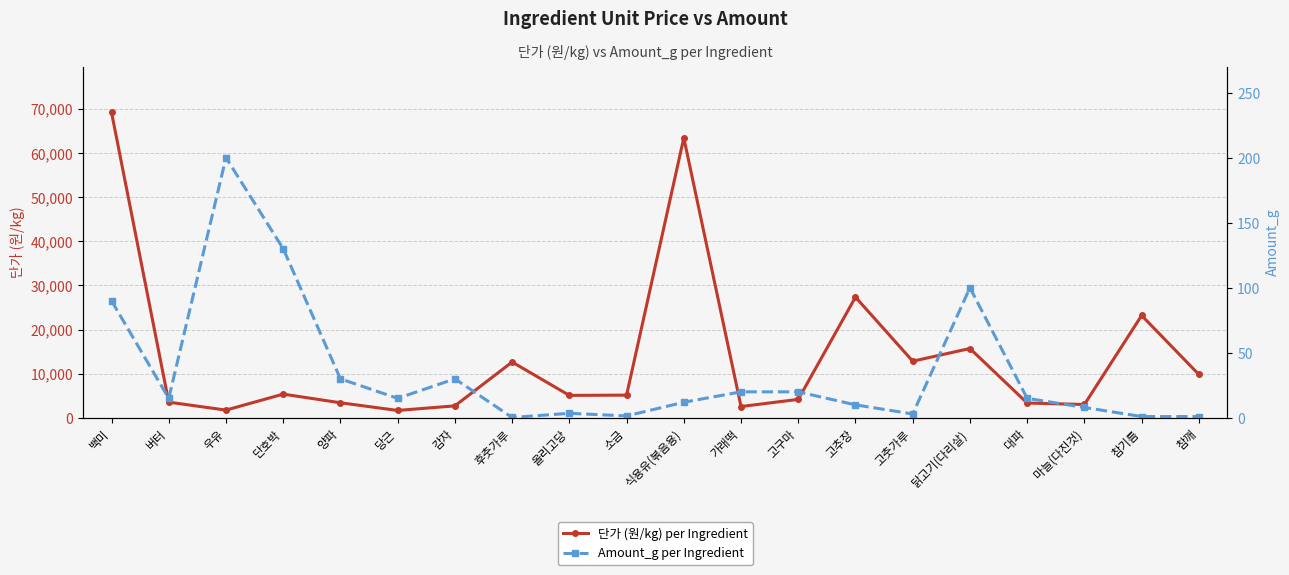

True or false: 단가 (원/kg) per Ingredient and Amount_g per Ingredient cross at least once.

False